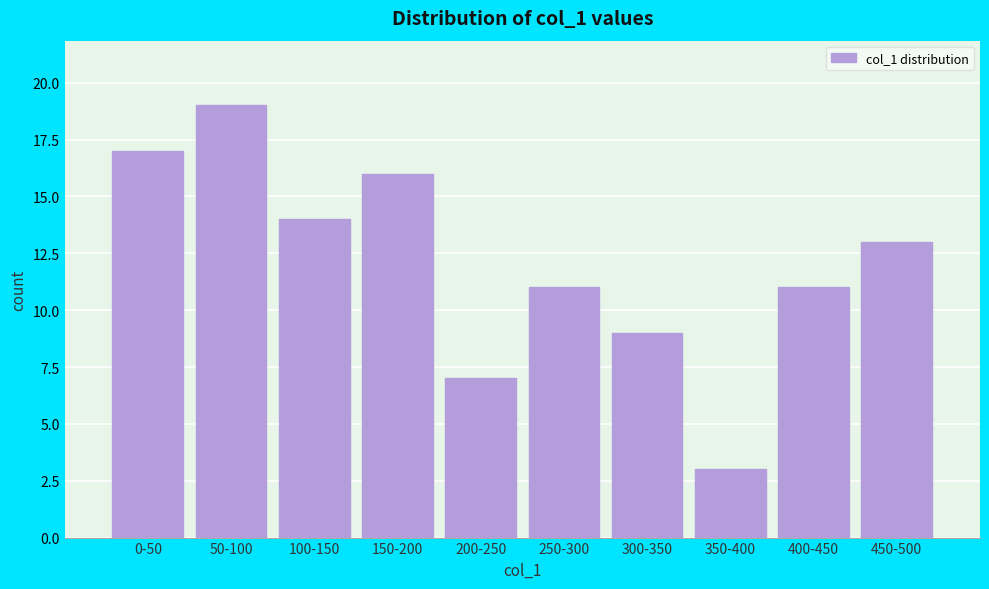

Reading right to left, list all the values displayed in this chart.

450-500=13	400-450=11	350-400=3	300-350=9	250-300=11	200-250=7	150-200=16	100-150=14	50-100=19	0-50=17